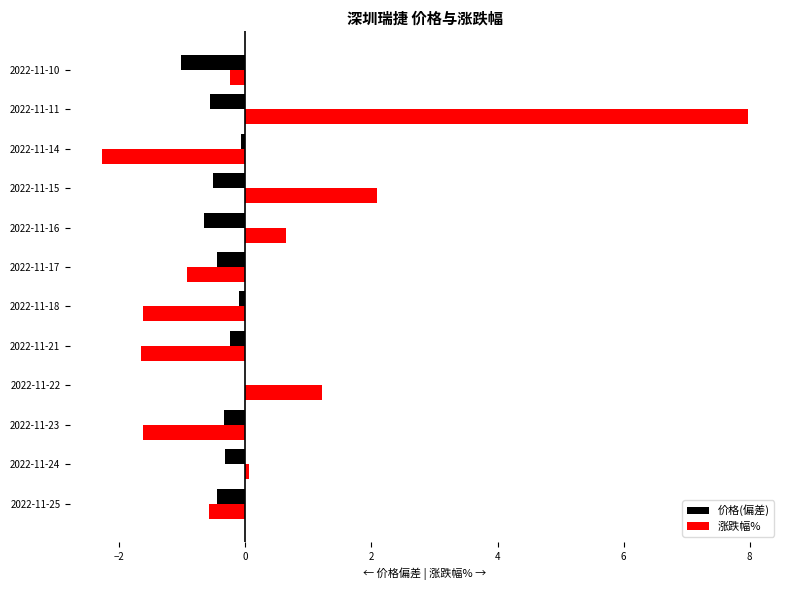

What is the sum of the 涨跌幅% values at 2022-11-10 and 2022-11-15?

1.8